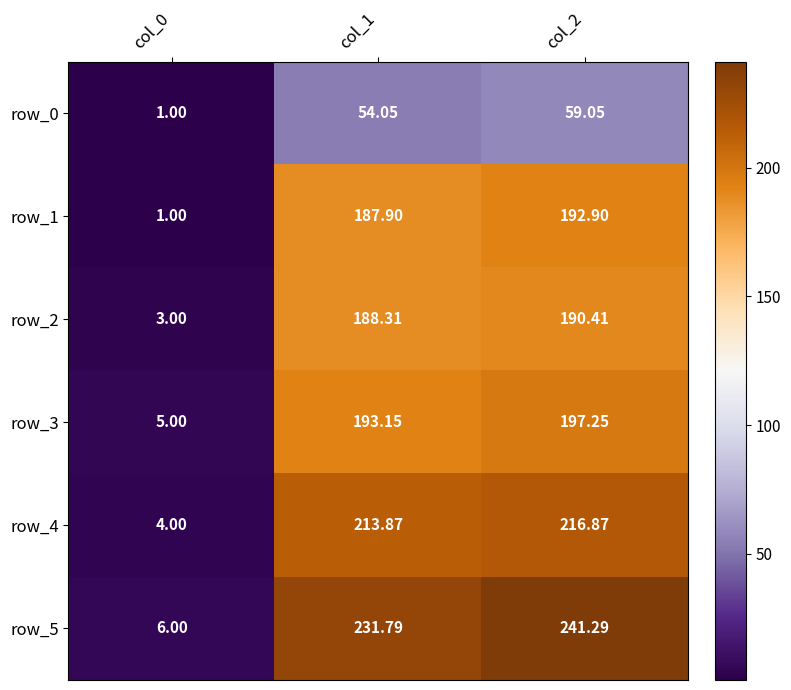

Which category has the highest value in the row_3 series?

col_2